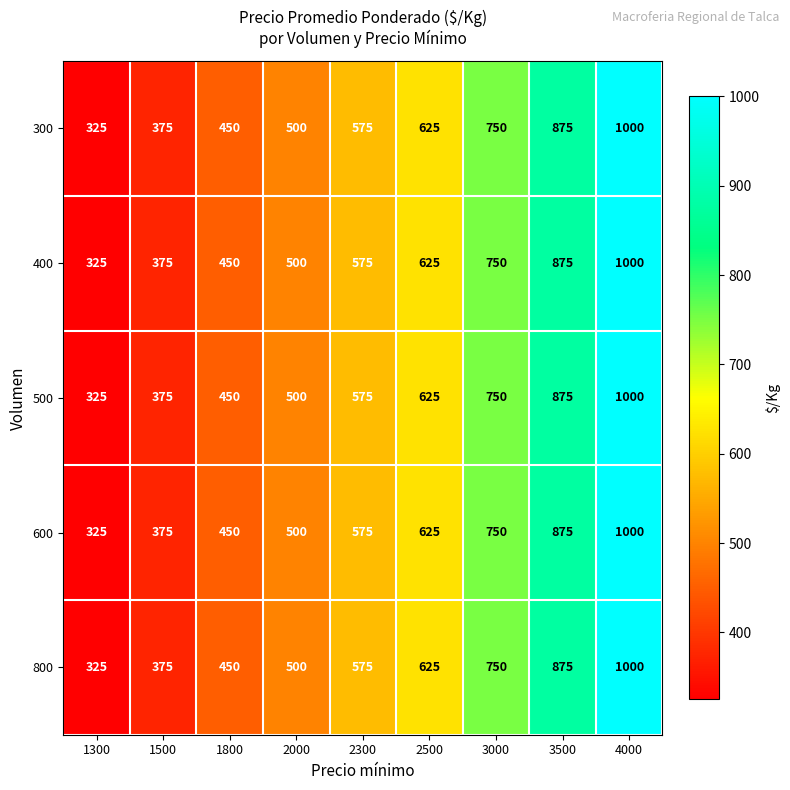

Is it true that 800 equals 758 at 1800?

False